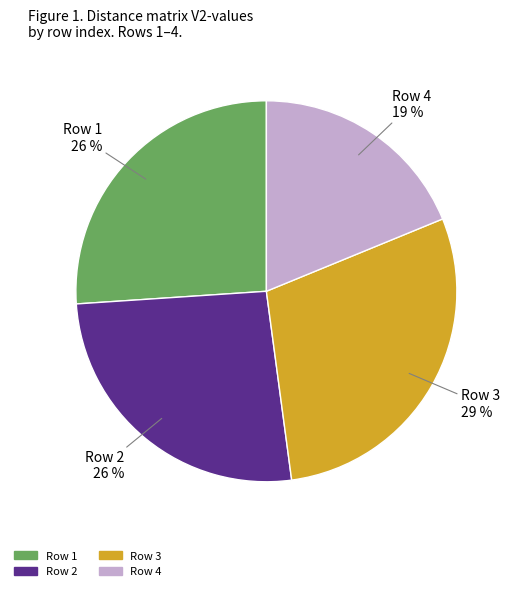

To the nearest percent, what is the average slice percentage?

25%